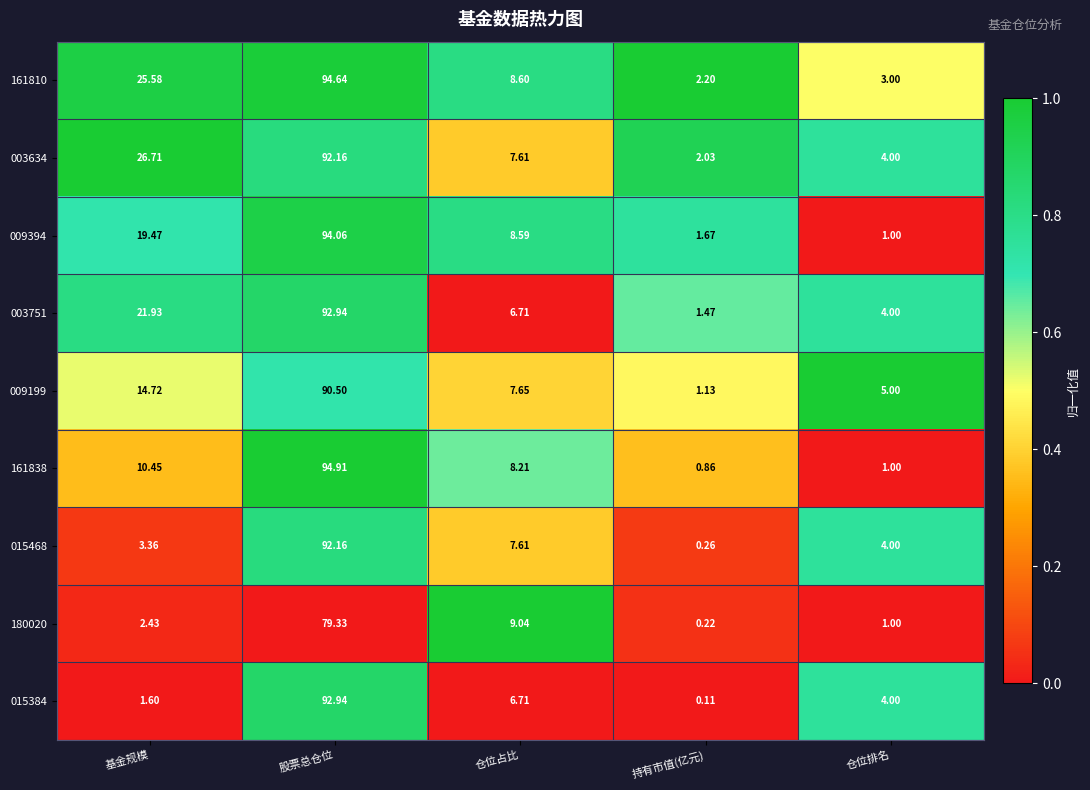

Is the value of 015468 at 股票总仓位 greater than the value of 009199 at 仓位占比?

Yes